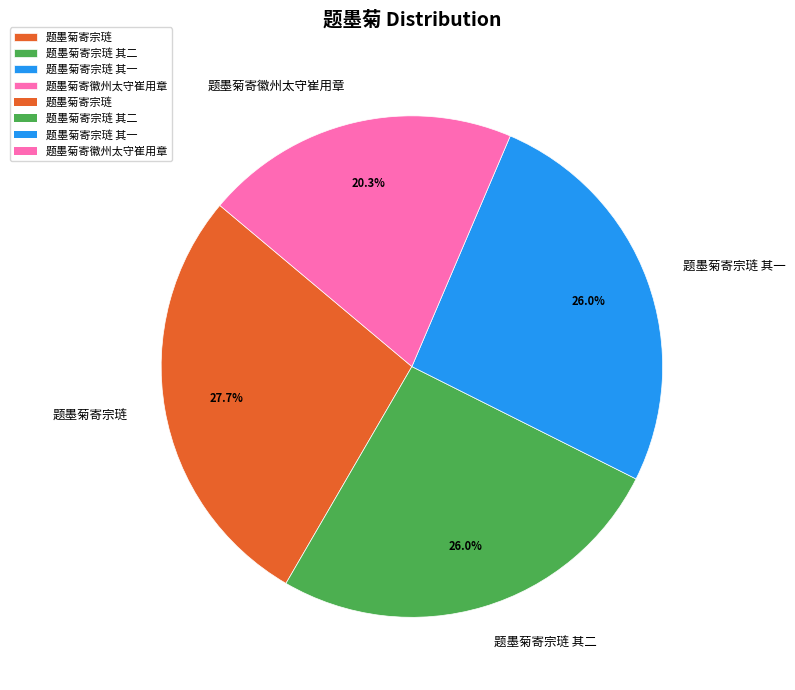

How many slices are in this pie chart?

4